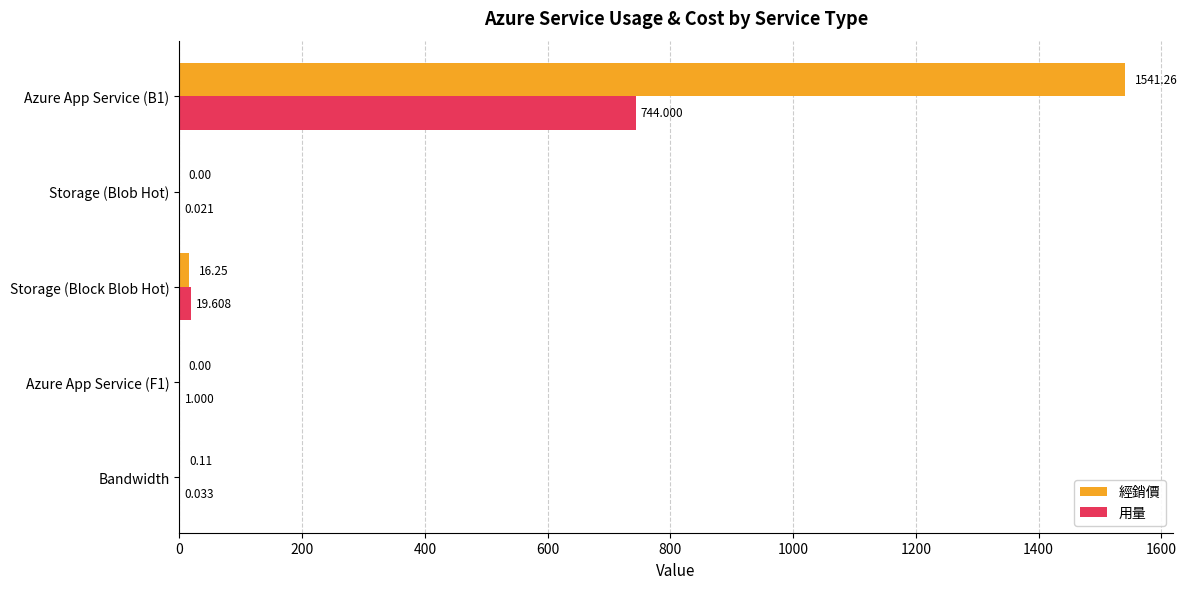

Is the value of 用量 at Storage (Blob Hot) greater than the value of 經銷價 at Bandwidth?

No